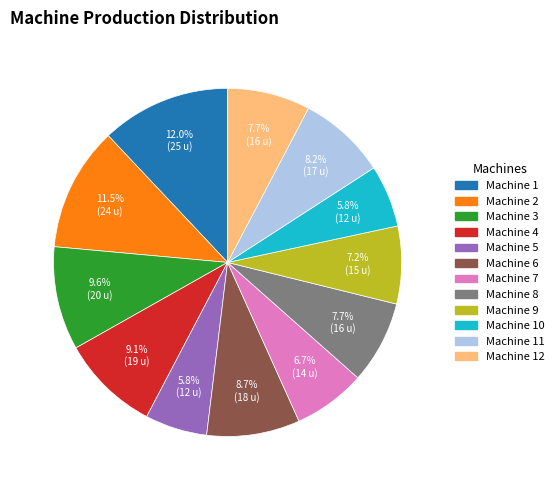

What is the ratio of the value at Machine 10 to the value at Machine 6?

0.7